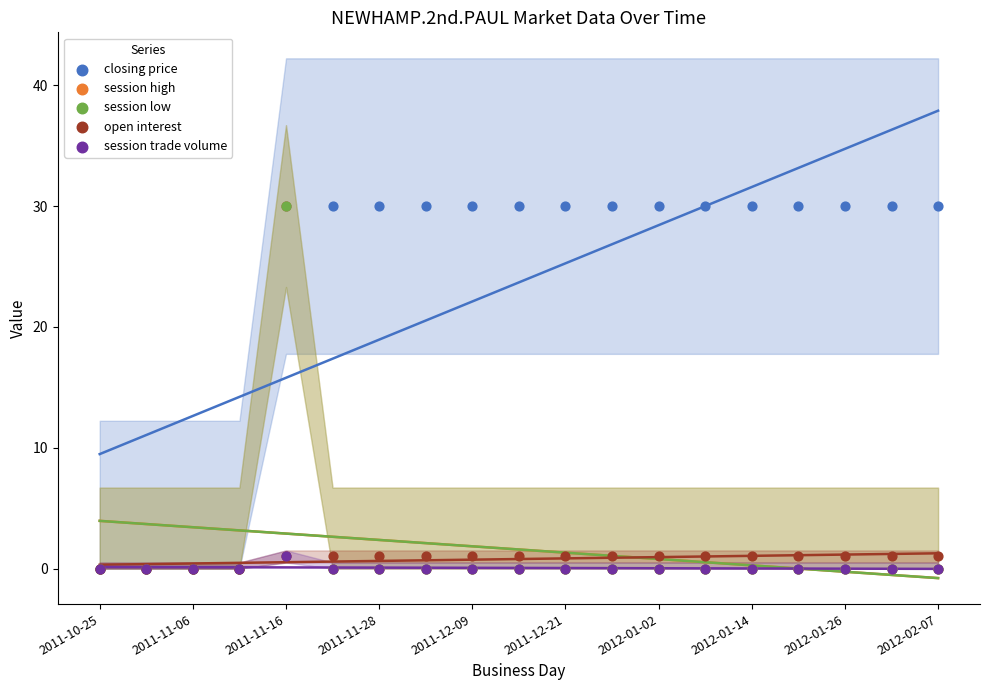

Which series reaches the maximum Y coordinate?

closing price